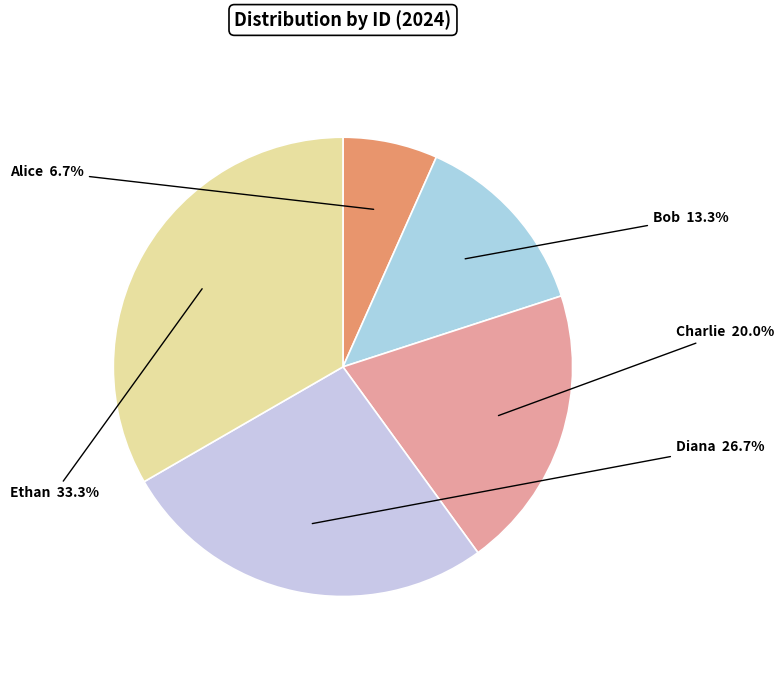

Between Charlie and Diana, which is larger?

Diana